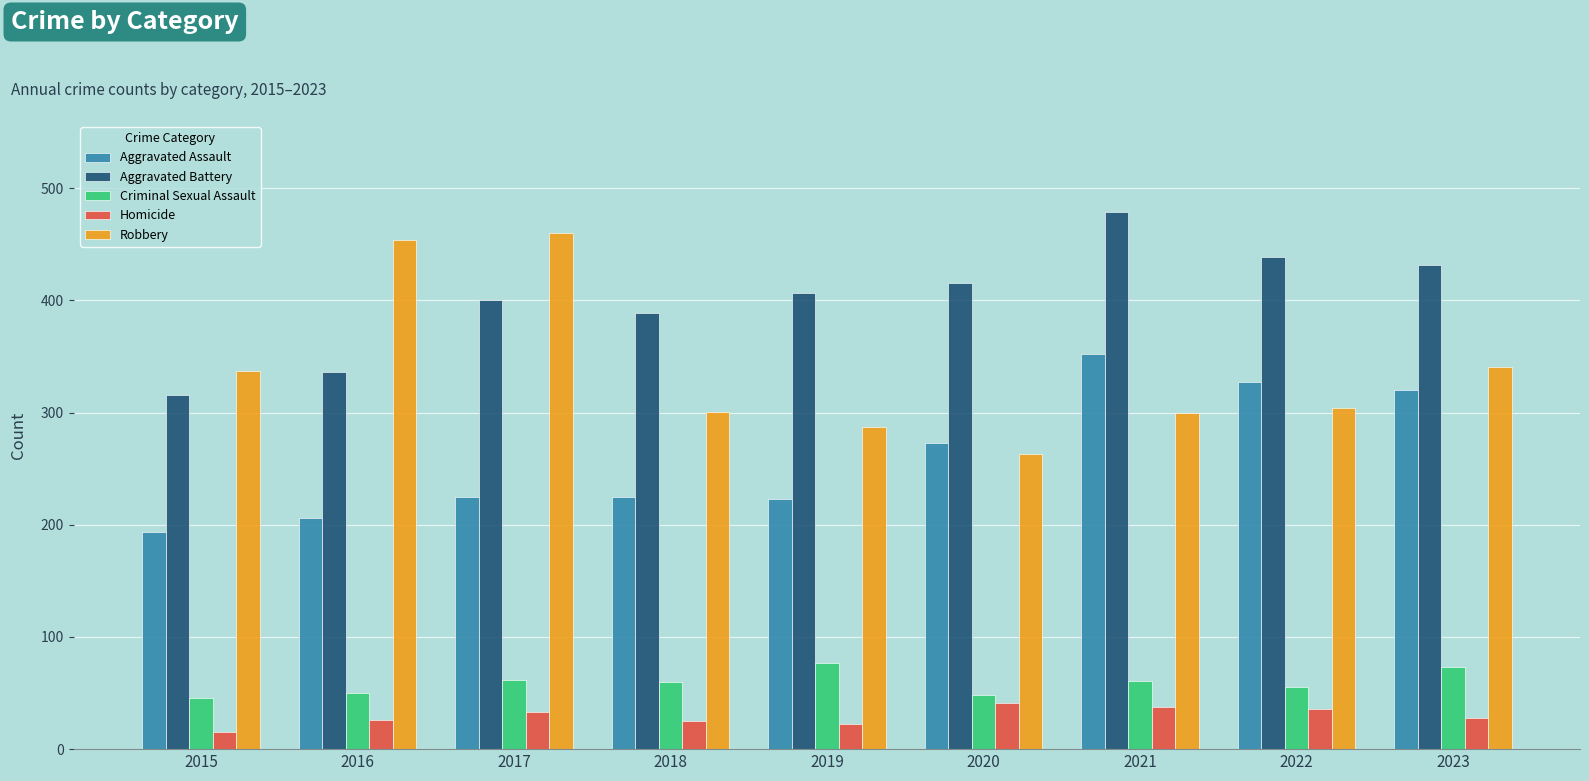

How many series are shown in this chart?

5